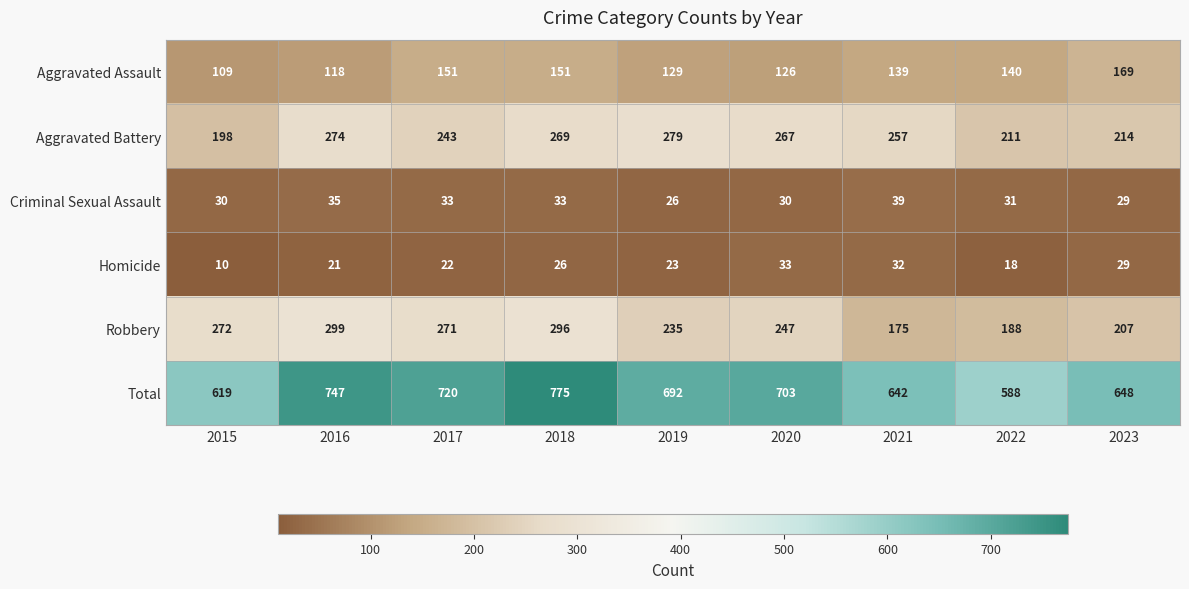

Which category has the highest value across all series?

2018